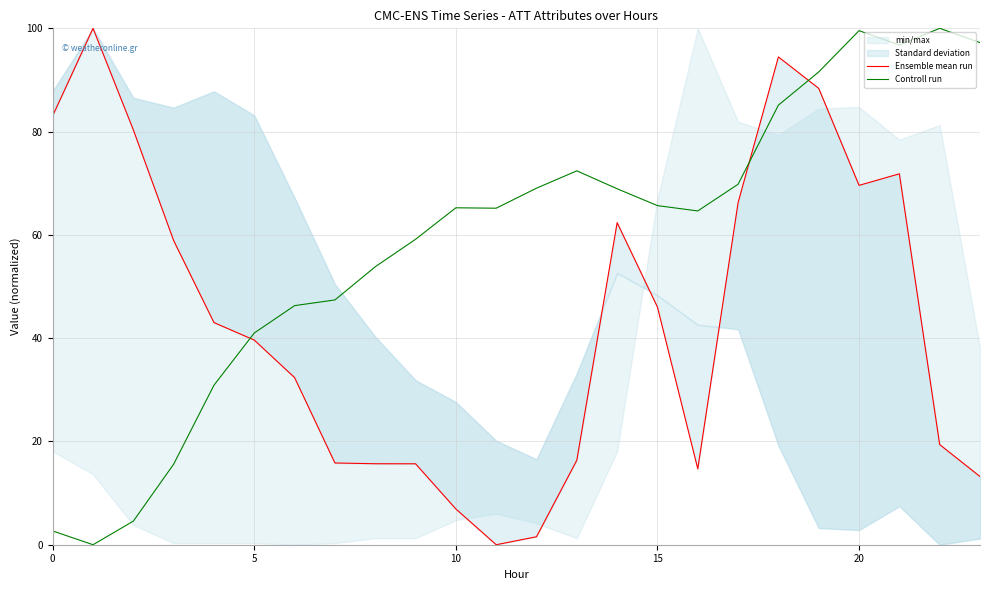

Where is the first local maximum for Controll run?

10